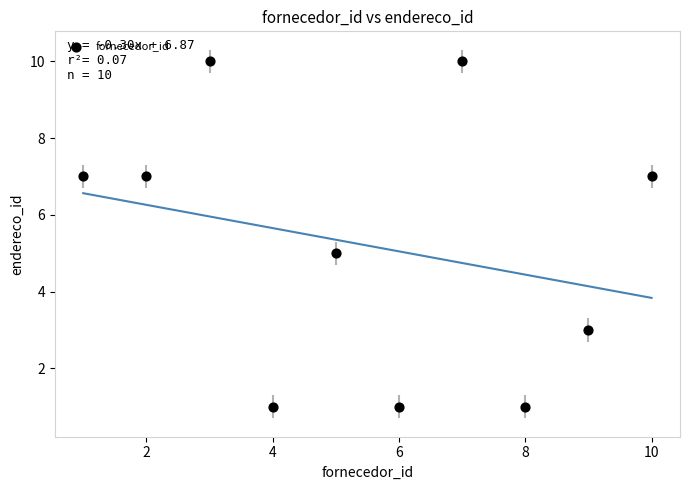

What is the average Y value?

5